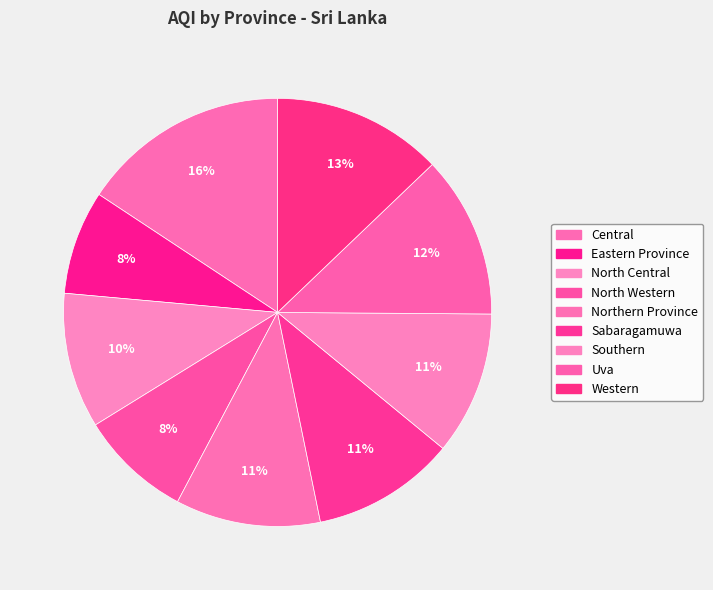

To the nearest percent, what portion does Sabaragamuwa represent?

11%